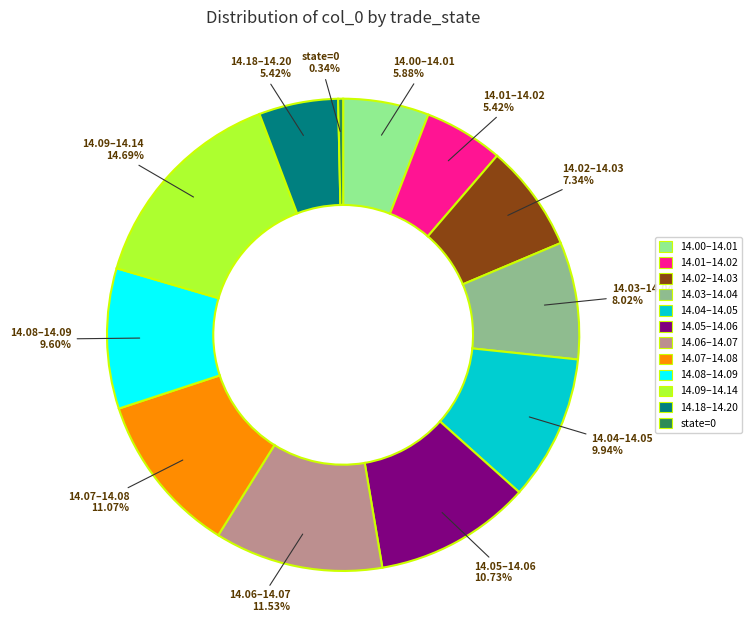

To the nearest percent, what is the average slice percentage?

8%